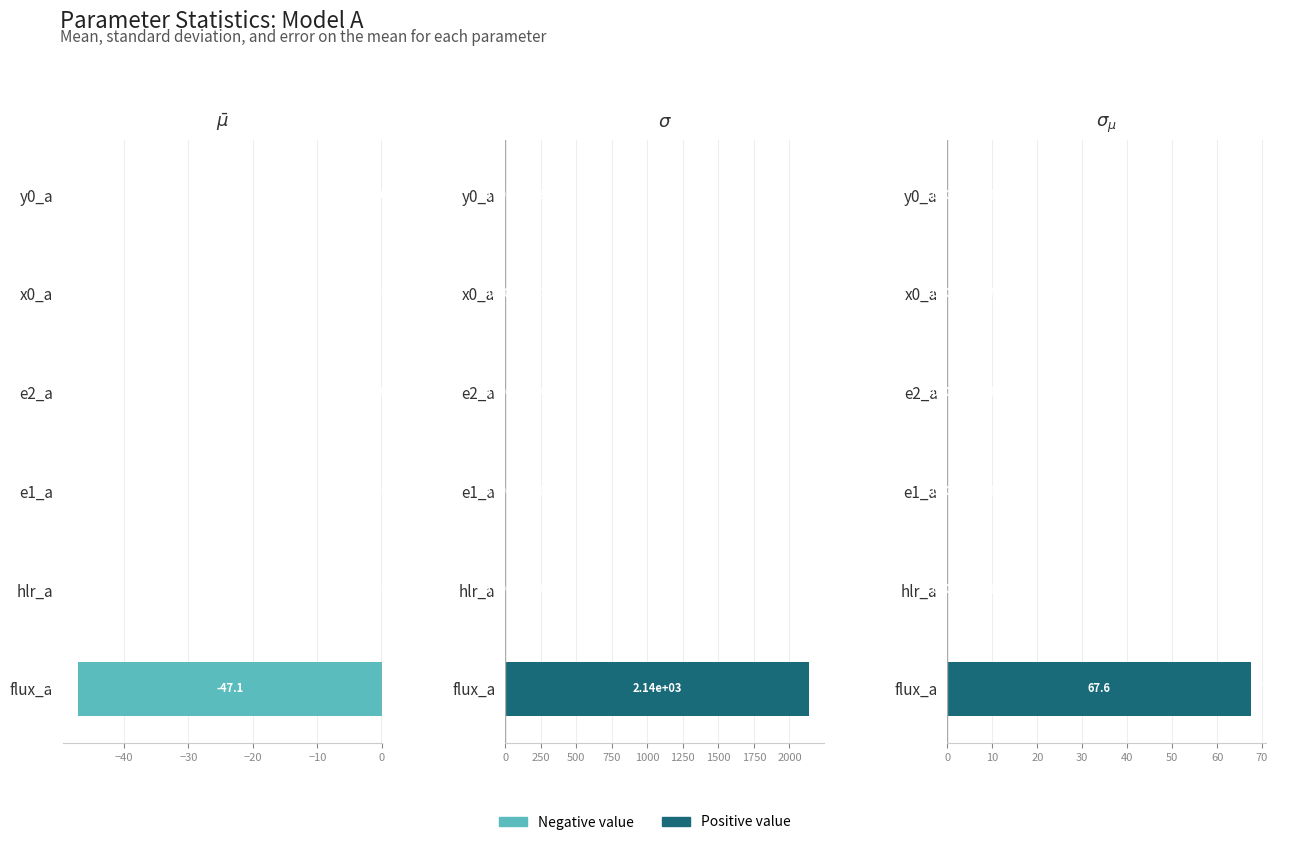

What is the greatest value displayed?

2136.7